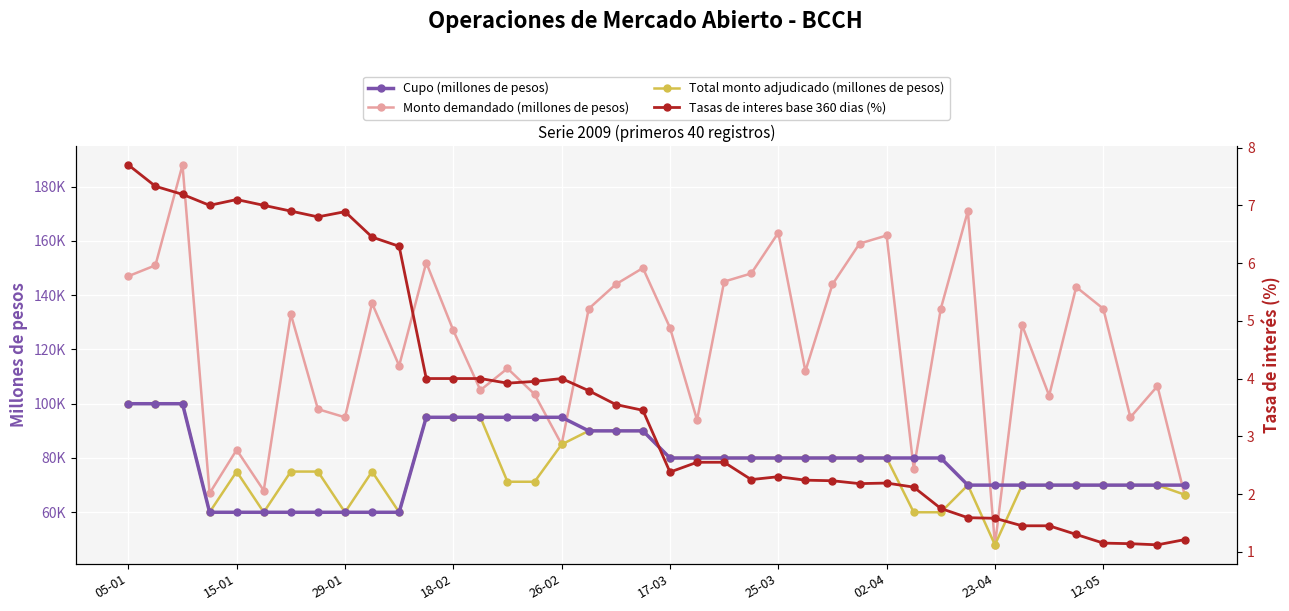

How many times do Monto demandado (millones de pesos) and Cupo (millones de pesos) cross each other?

7